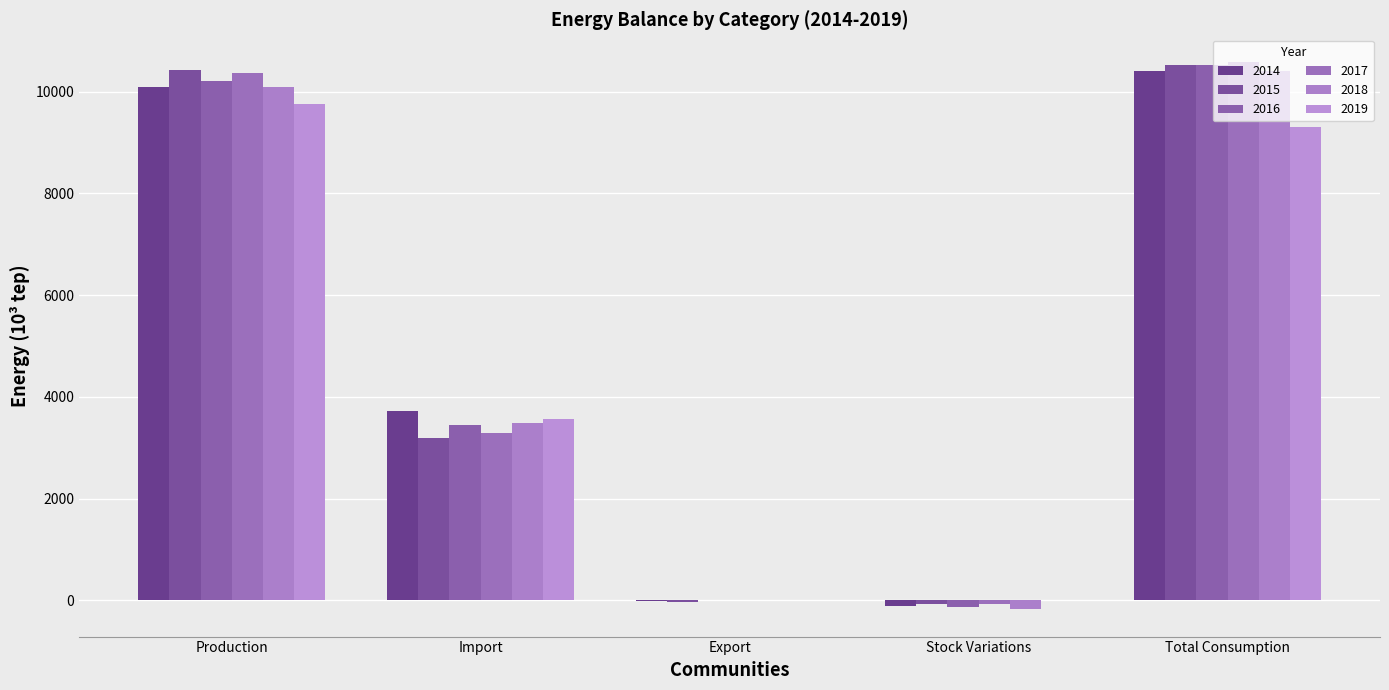

At Stock Variations, list the series in order from smallest to largest.

2018, 2016, 2014, 2017, 2015, 2019